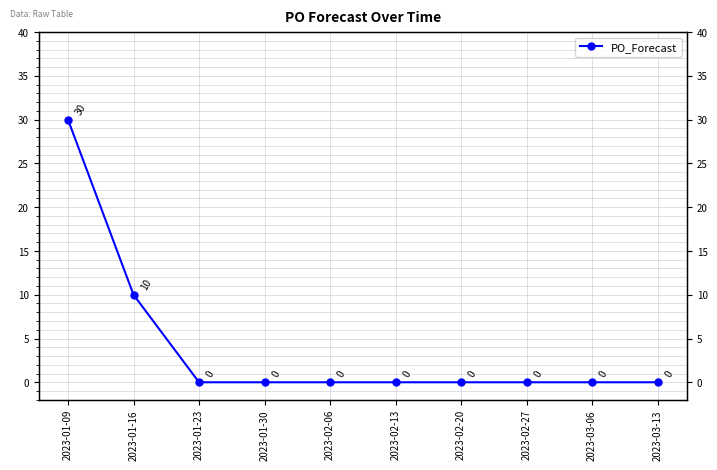

The value at 2023-03-13 is 14. True or false?

False